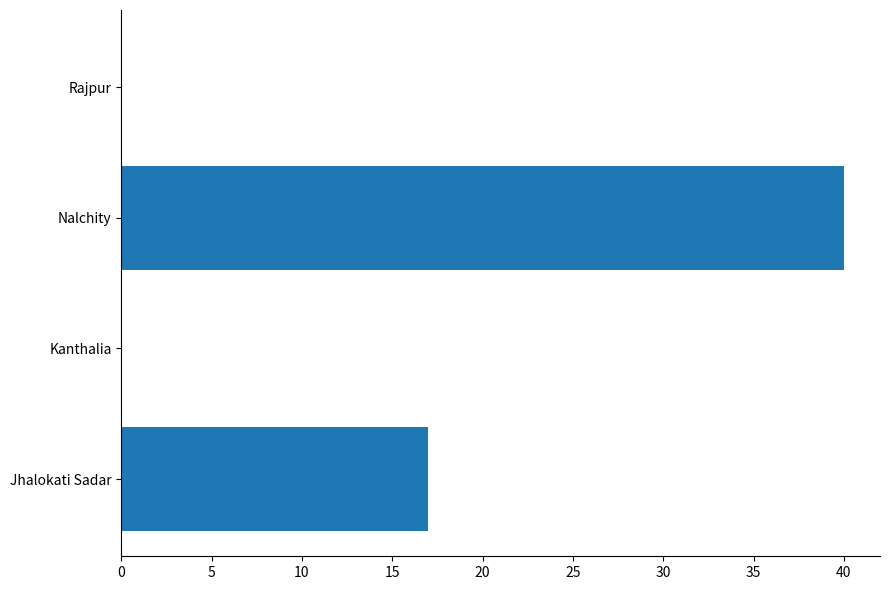

What is the maximum value shown in the chart?

40